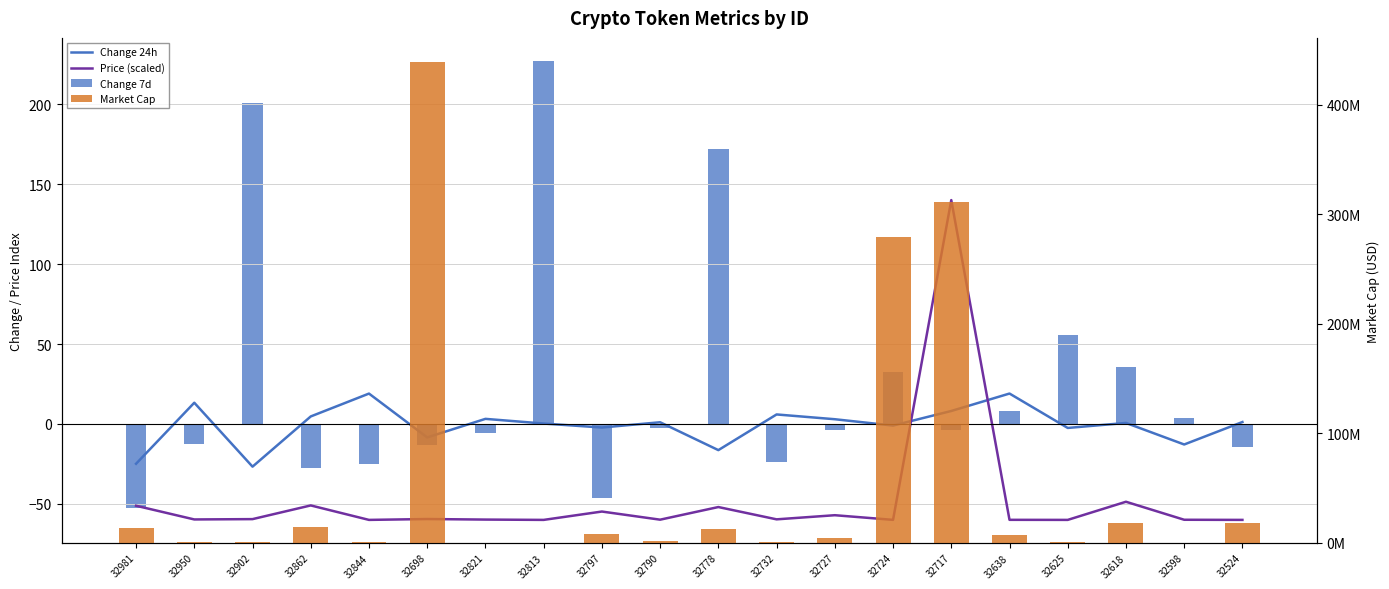

At 32844, list the series in order from smallest to largest.

Price (scaled), Change 7d, Change 24h, Market Cap